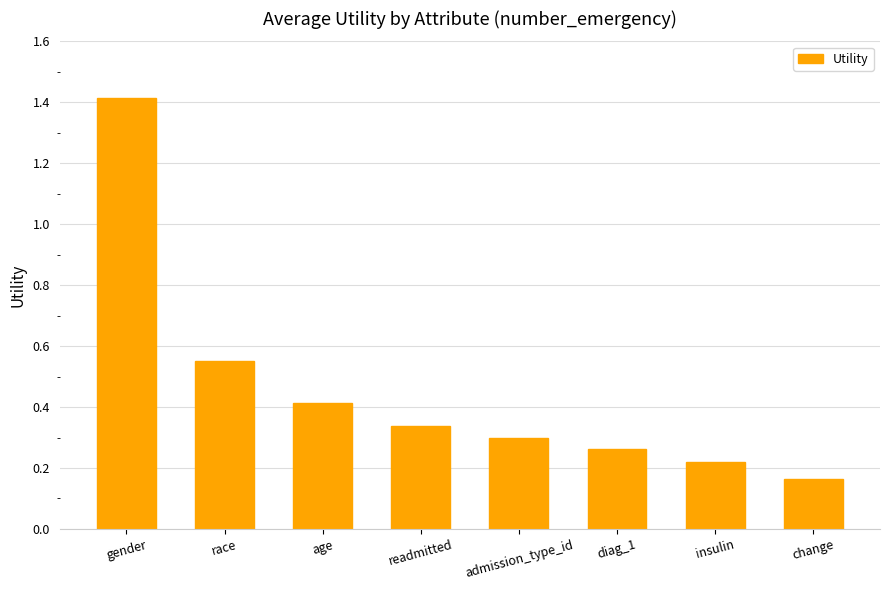

List the labels in order of value, smallest first.

change, insulin, diag_1, admission_type_id, readmitted, age, race, gender